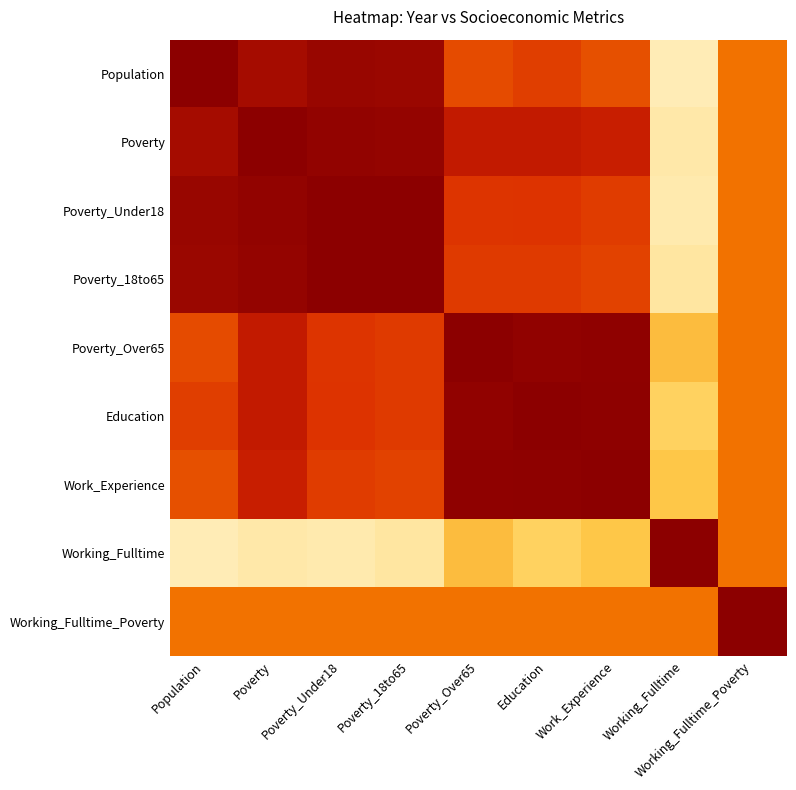

What is the smallest value displayed?

0.1